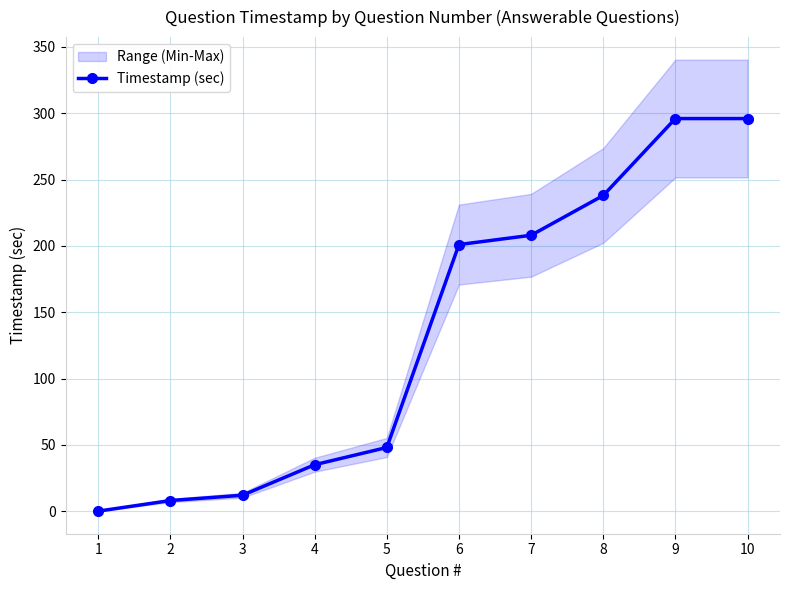

Is this an area chart (filled region under the line)?

No